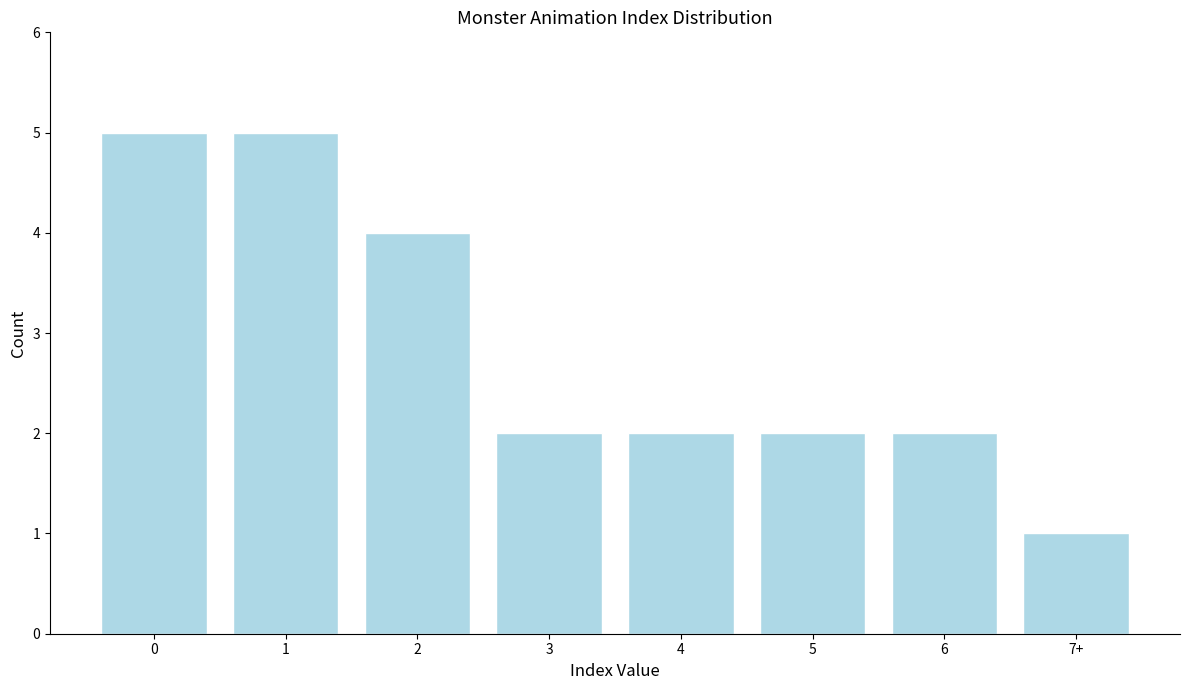

Reading left to right, list all the values displayed in this chart.

5	5	4	2	2	2	2	1